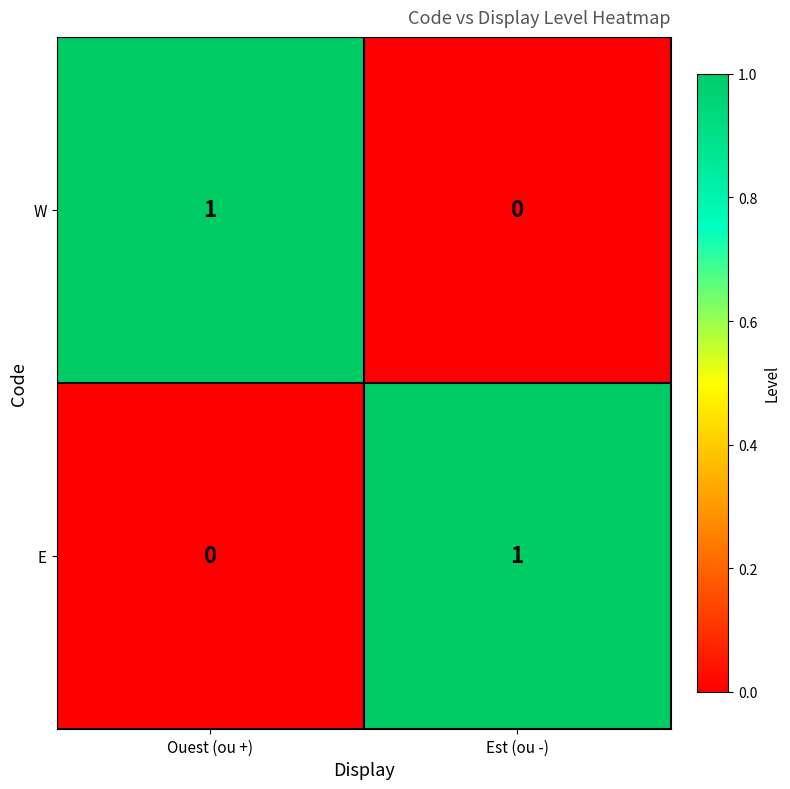

The E series shows 0 at Ouest (ou +). True or false?

True